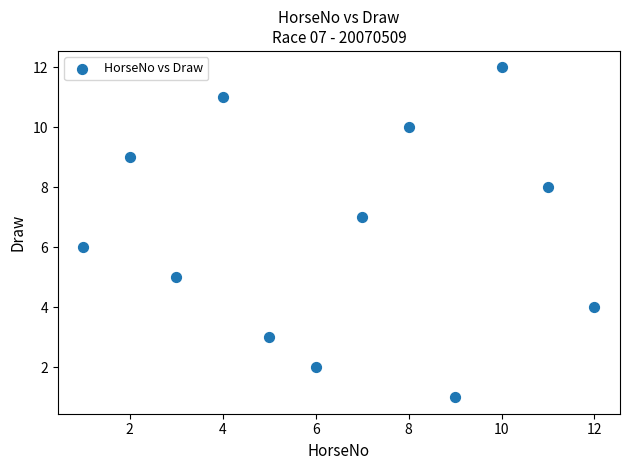

What is the range of Y values (max minus min)?

11